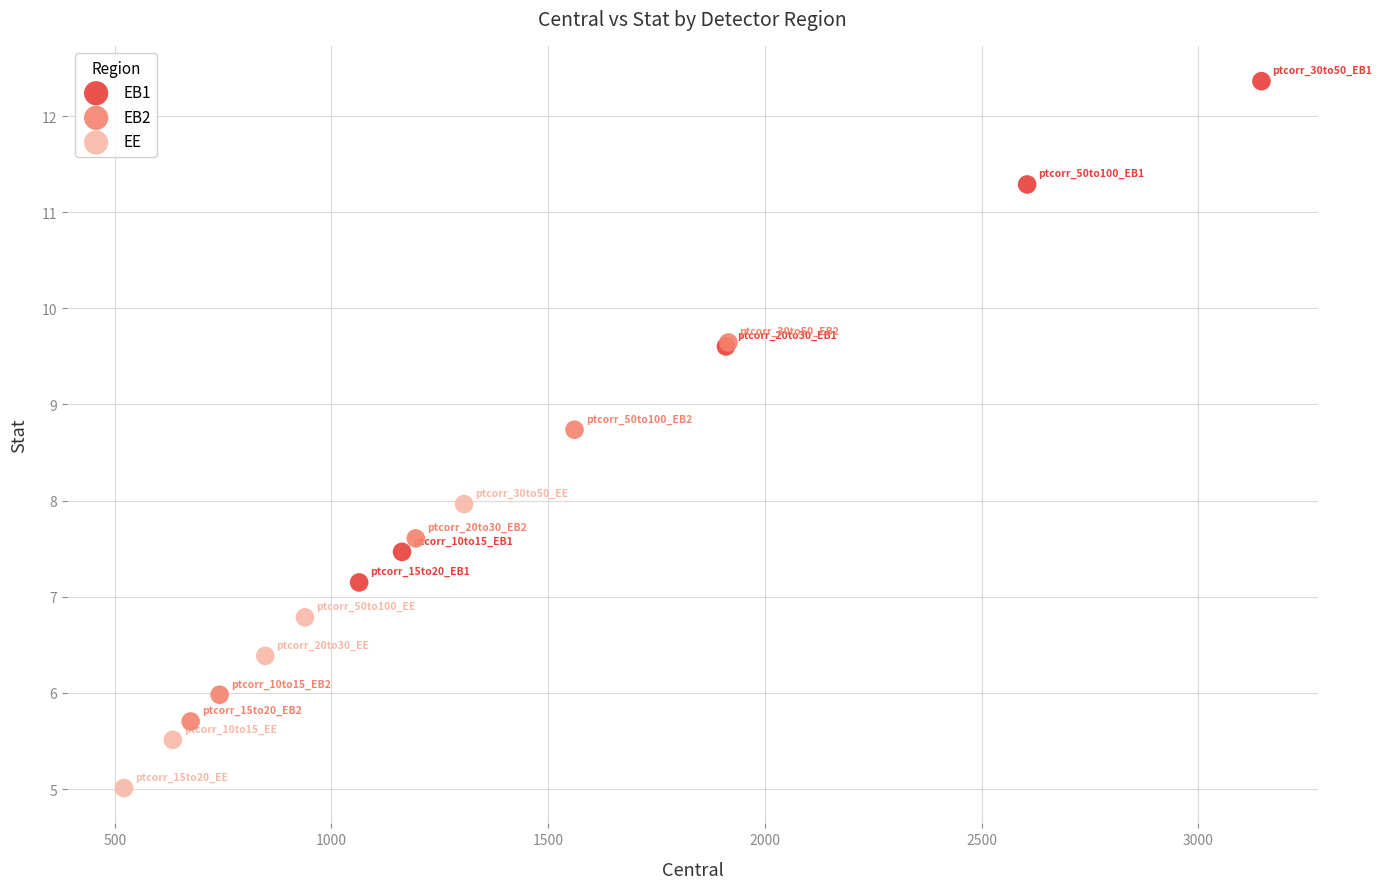

What are all the series names shown in the legend?

EB1, EB2, EE